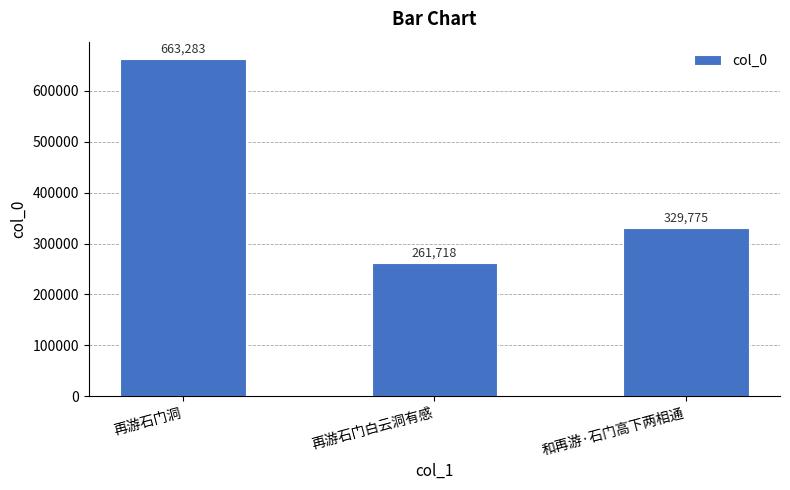

What is the value of the 2nd bar from the left?

261718